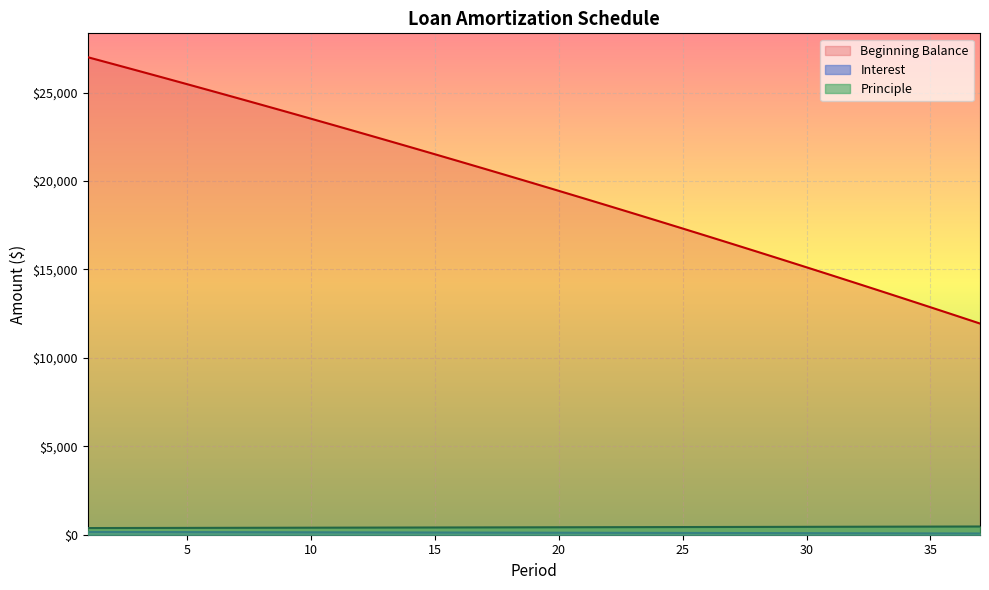

What is the highest value of the Beginning Balance series?

27000.0